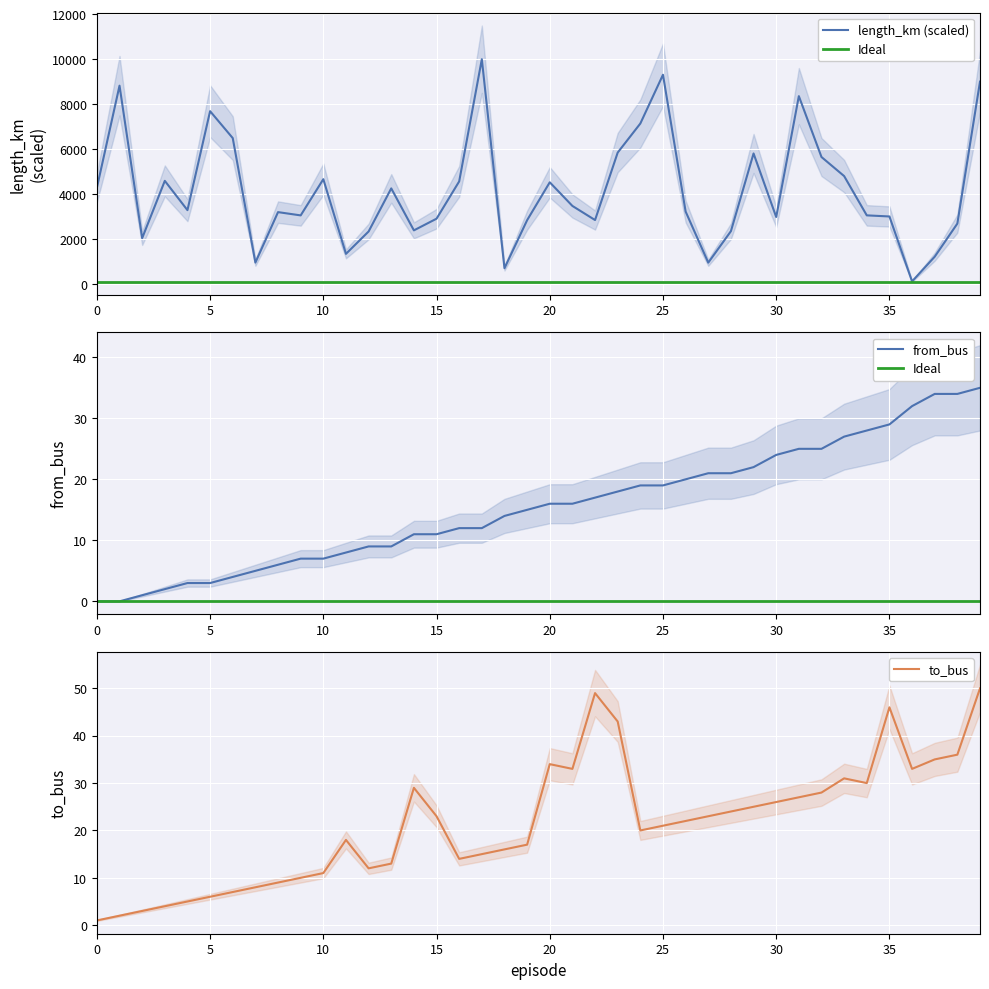

Which category has the highest value in the length_km series?

17